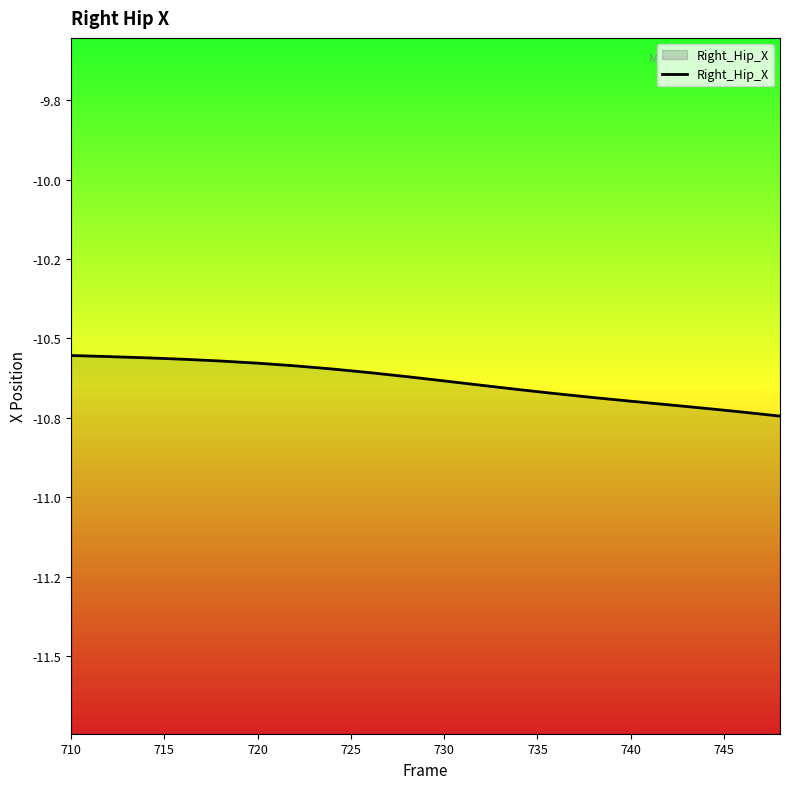

What is the sum of all values?

-212.7